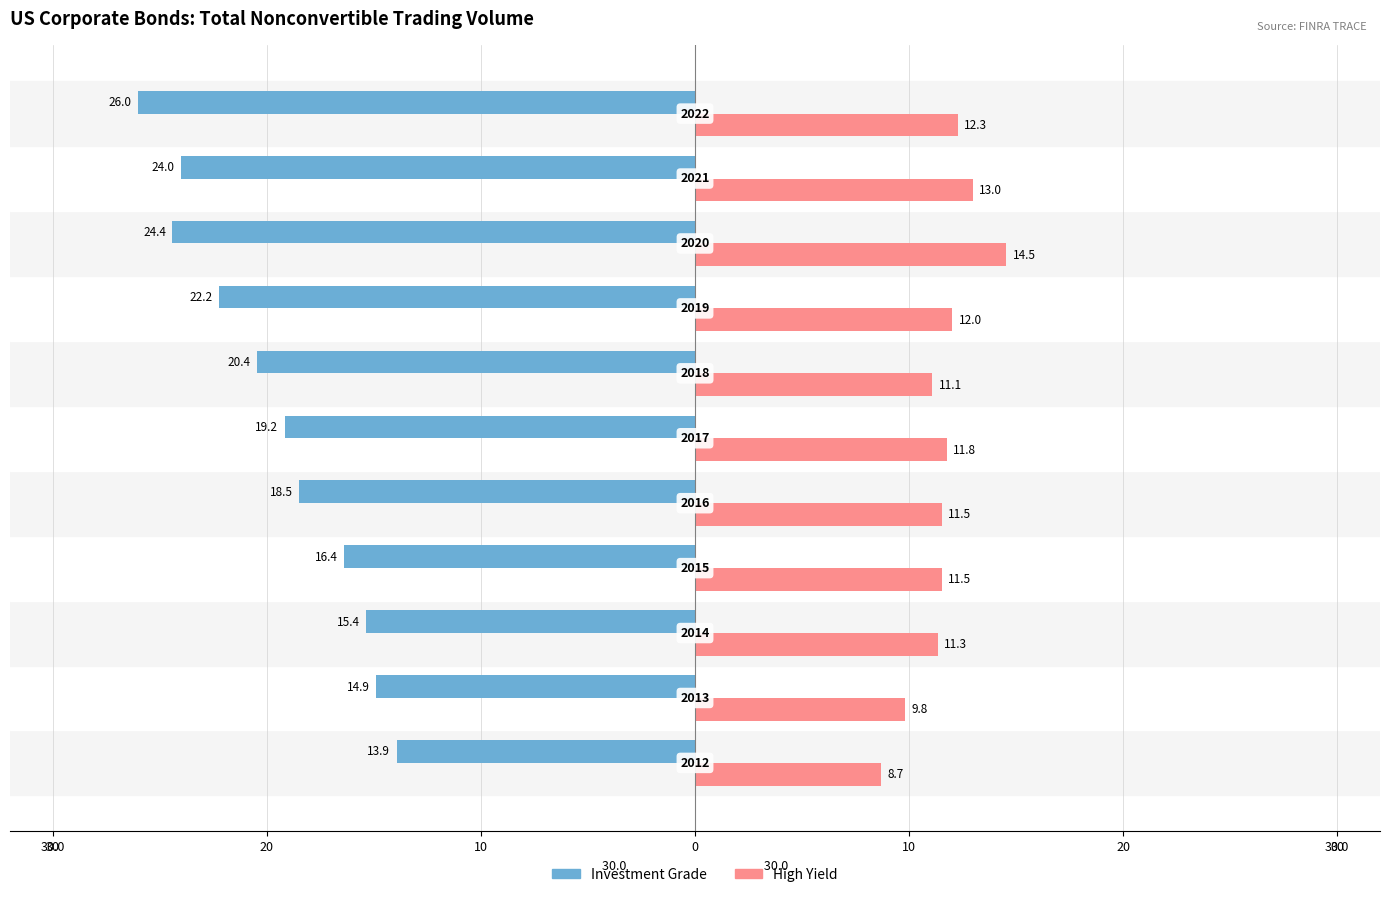

What are all the series names shown in the legend?

Investment Grade, High Yield